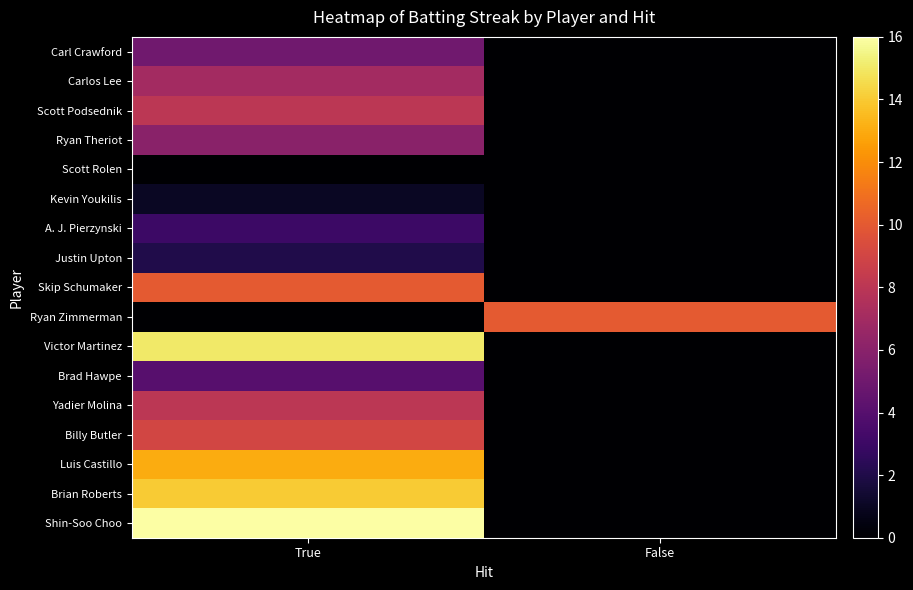

Which series has the largest total across all categories?

Shin-Soo Choo